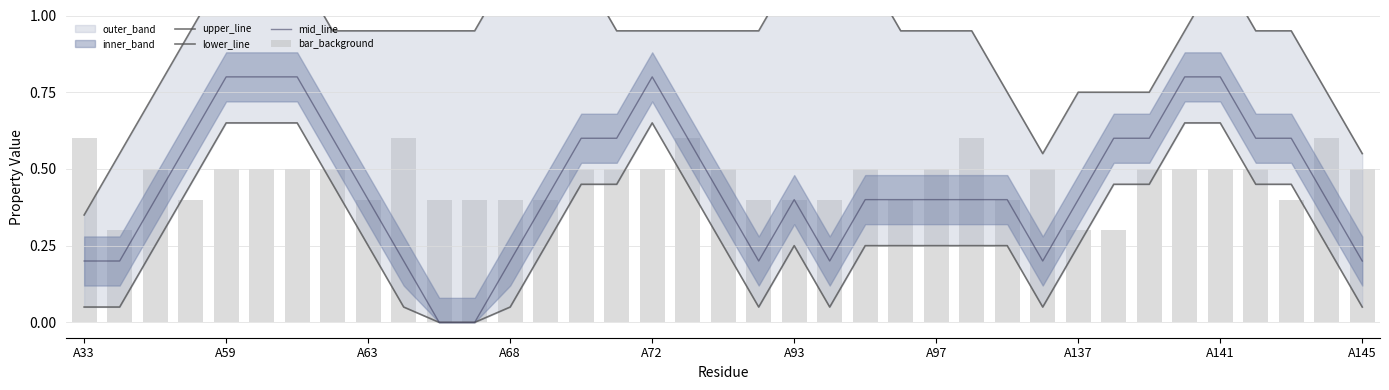

How many data points in lower_line are above 0?

35